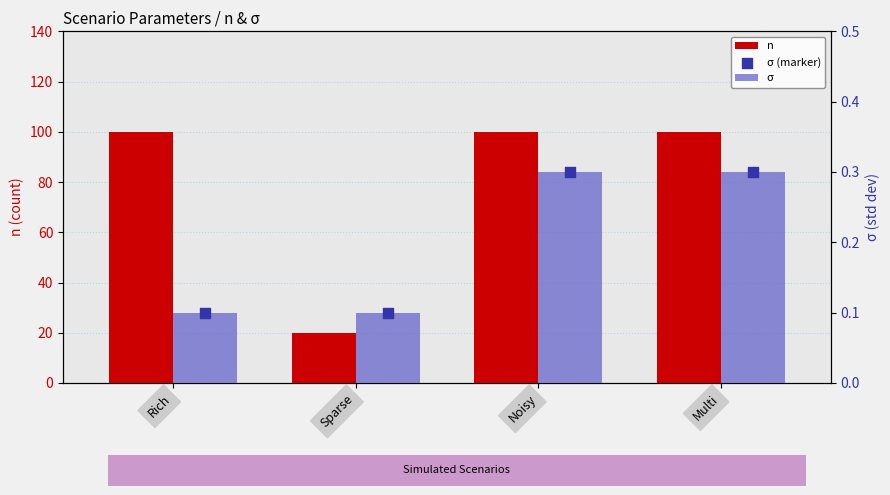

Is the value of σ at Rich greater than the value of n at Sparse?

No